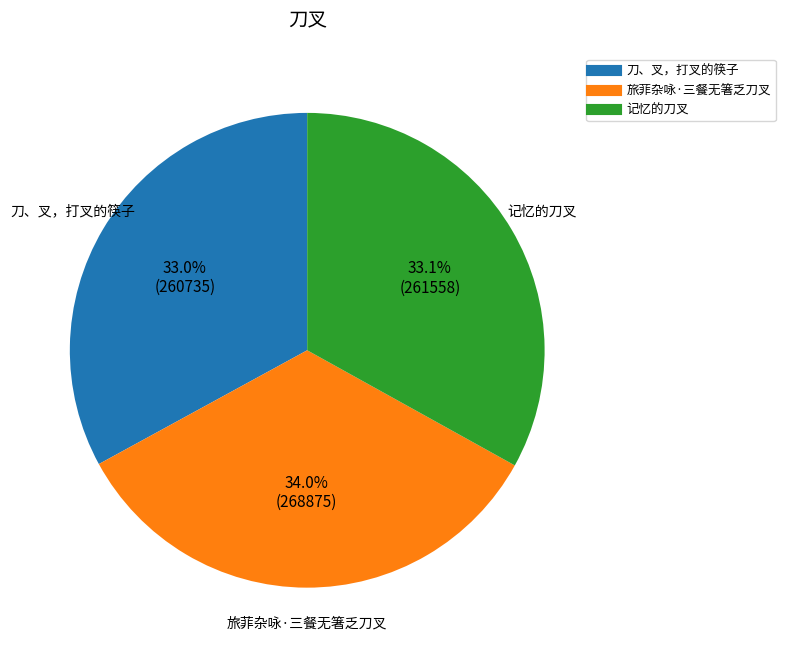

The 记忆的刀叉 slice represents 33% of the pie. True or false?

True